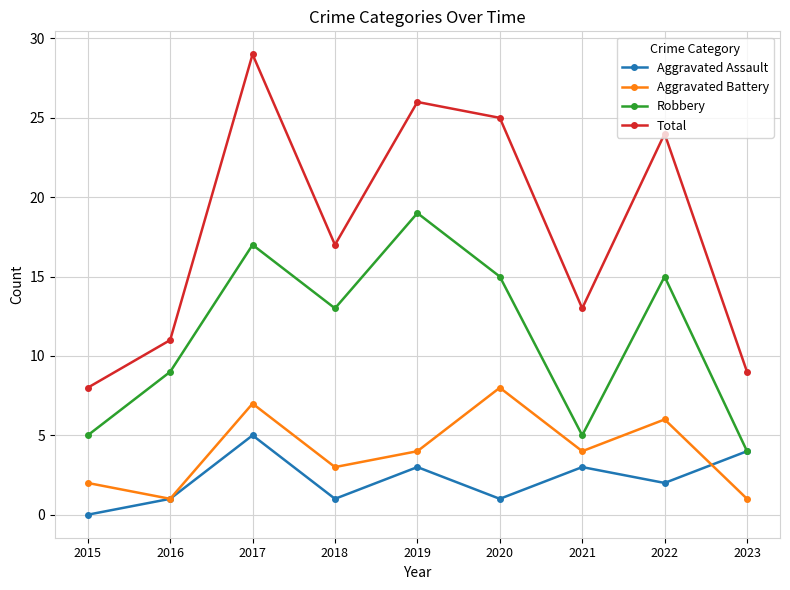

The value of Aggravated Battery at 2020 is 4. True or false?

False